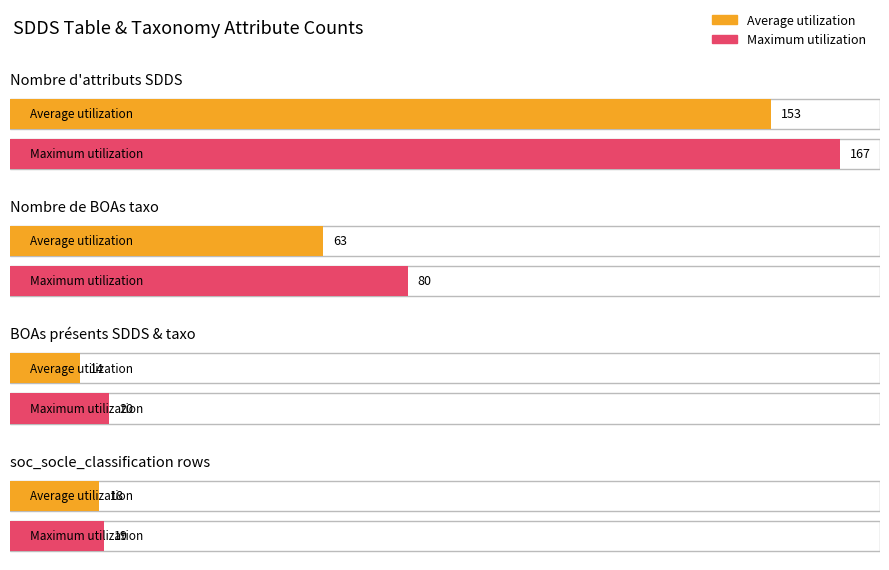

Which series has the largest range (max minus min)?

Maximum utilization